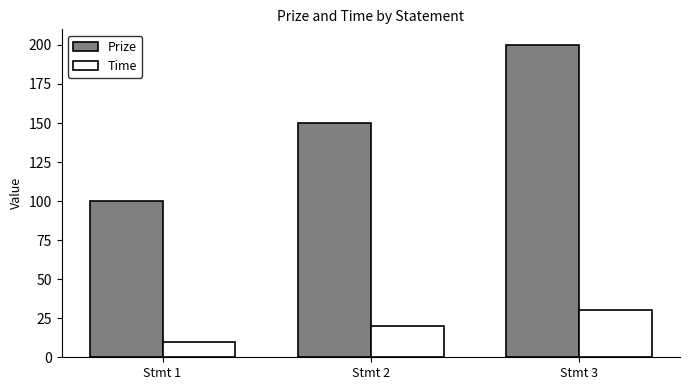

At which category is the sum across all series the highest?

Stmt 3